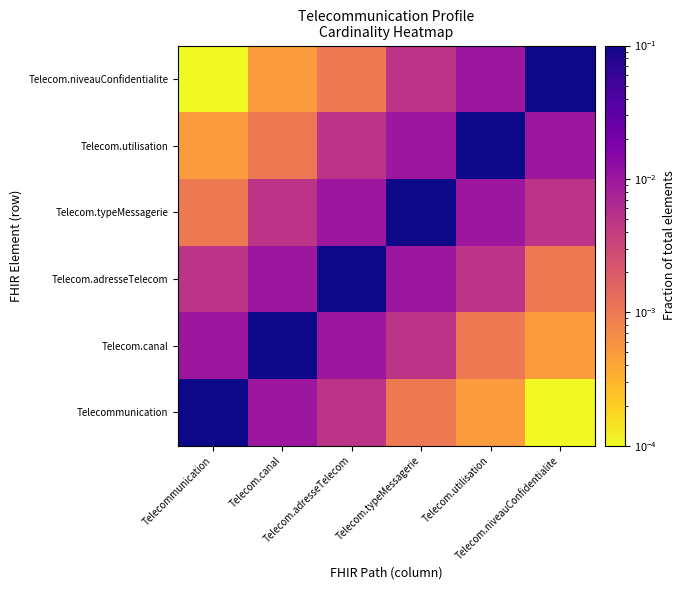

Which series has the largest range (max minus min)?

Telecommunication